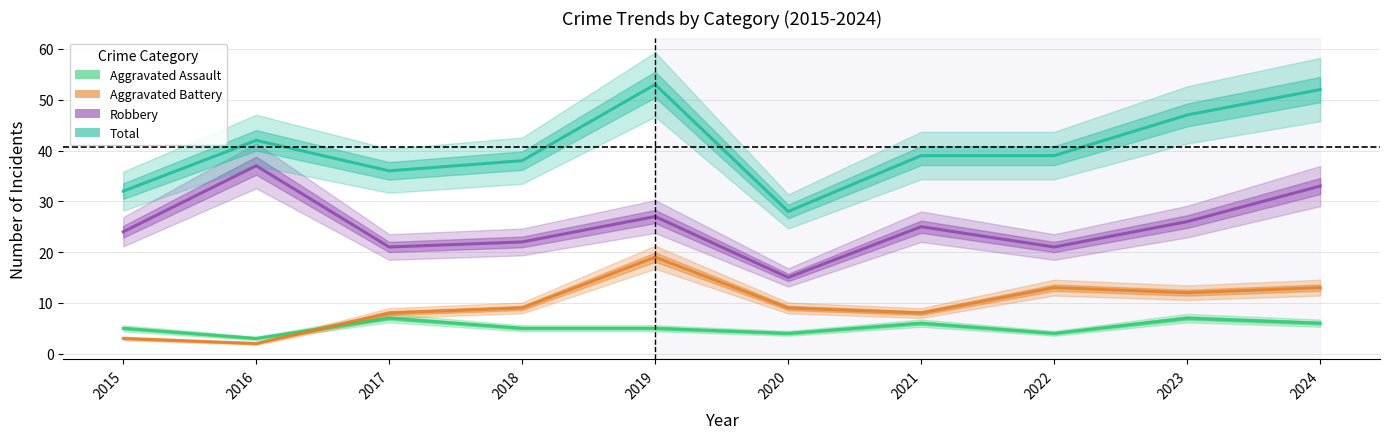

What is the minimum value shown in the chart?

2